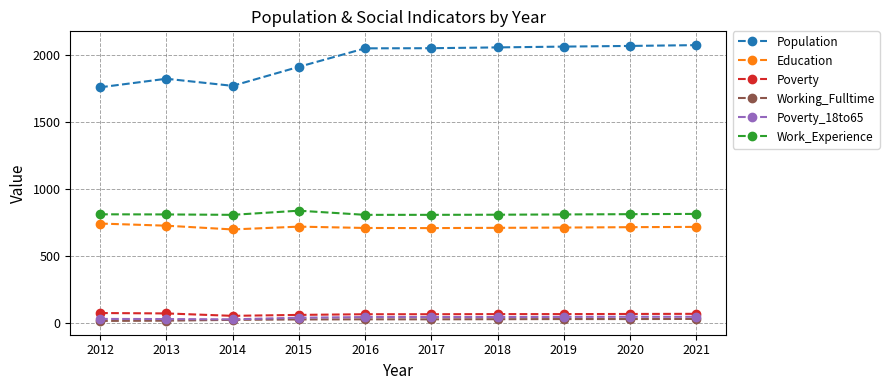

How many data points does each series have?

10